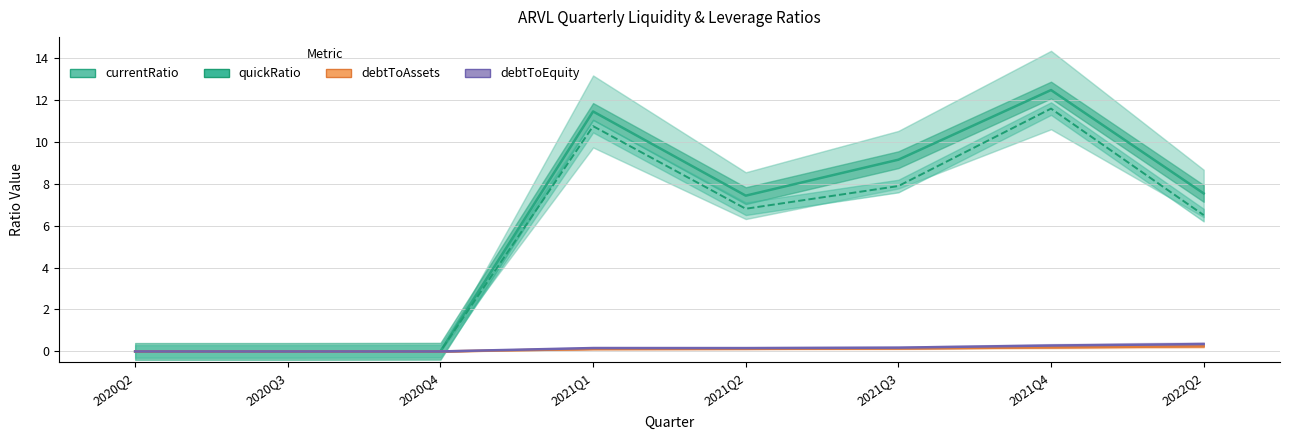

What is the label of the 1st point from the left?

2020Q2